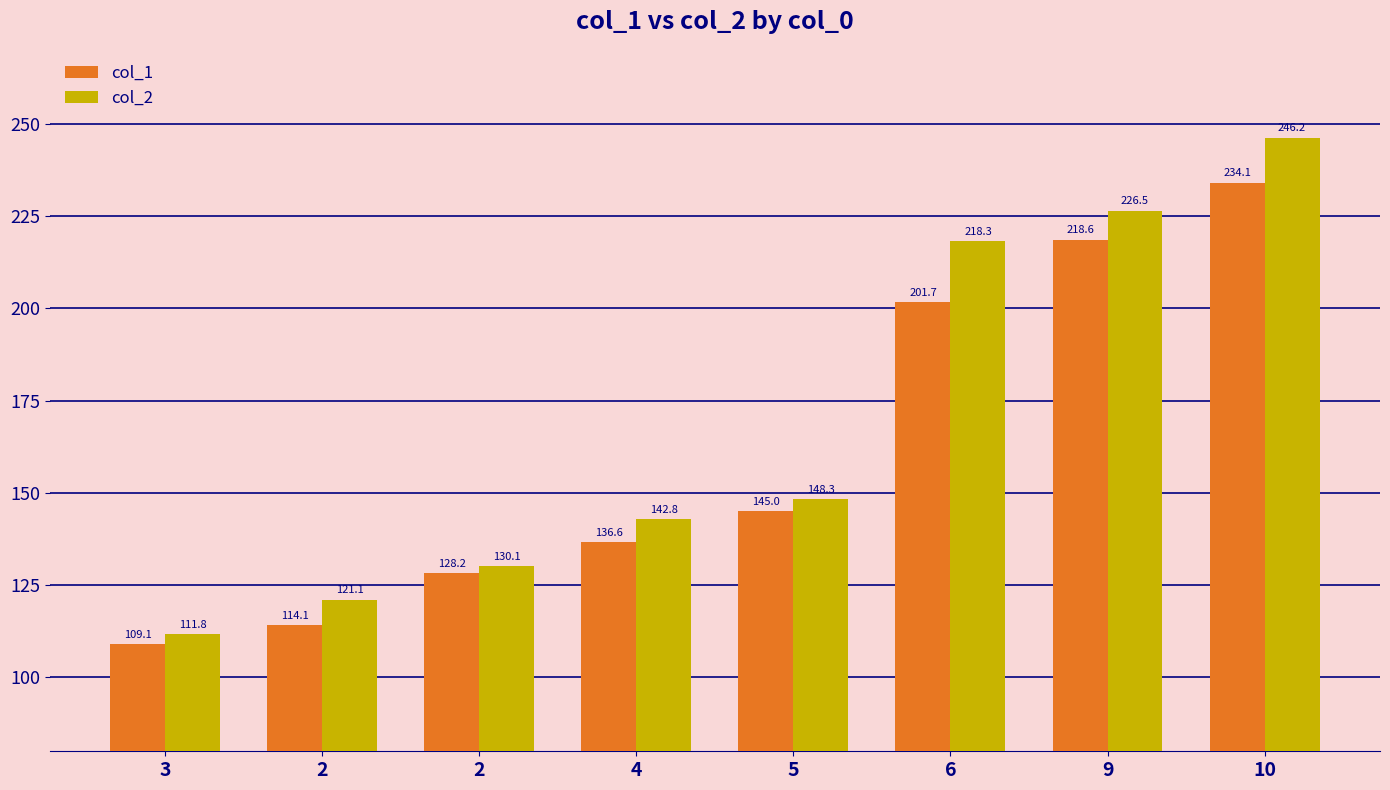

What are all the series names shown in the legend?

col_1, col_2